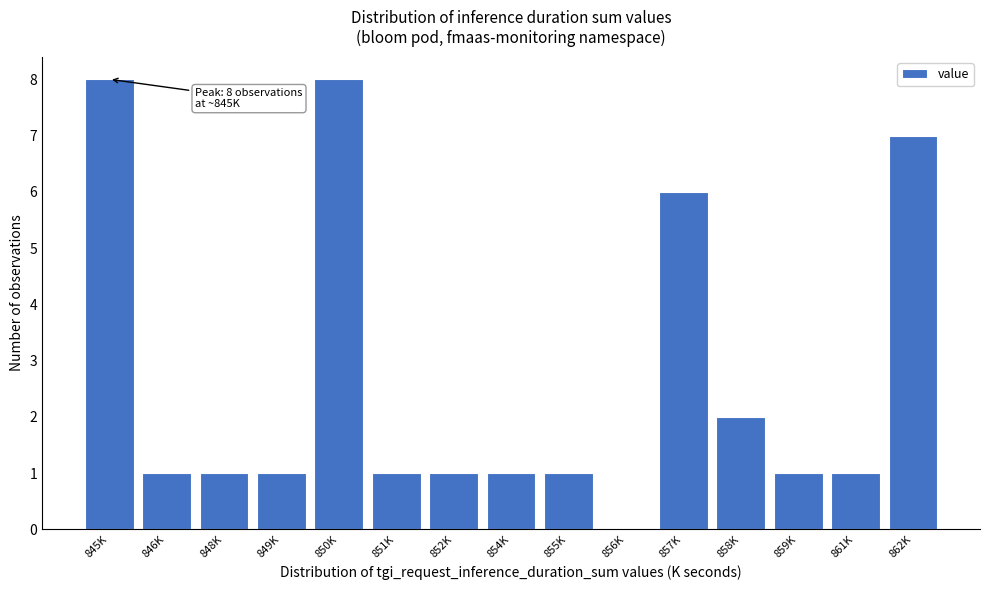

Reading left to right, extract all data points from this chart.

845K=8	846K=1	848K=1	849K=1	850K=8	851K=1	852K=1	854K=1	855K=1	856K=0	857K=6	858K=2	859K=1	861K=1	862K=7